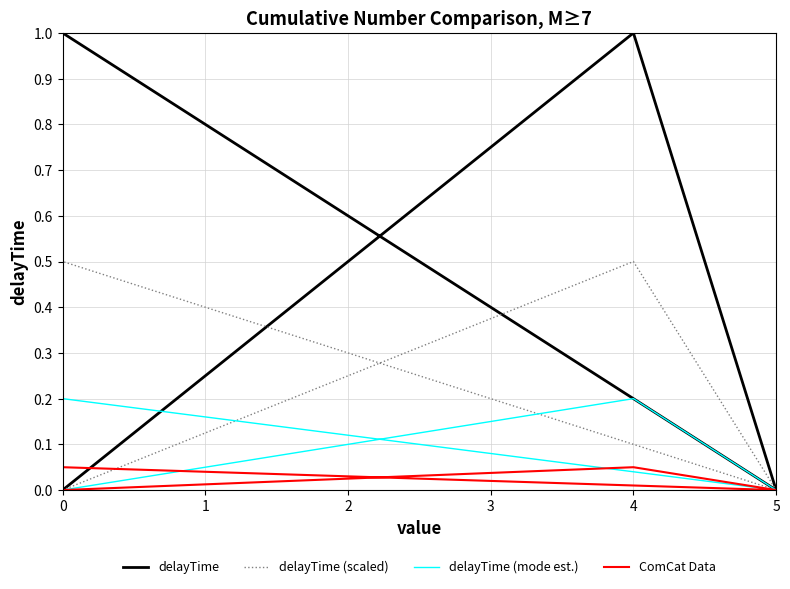

How many values in the delayTime series are below 1?

2